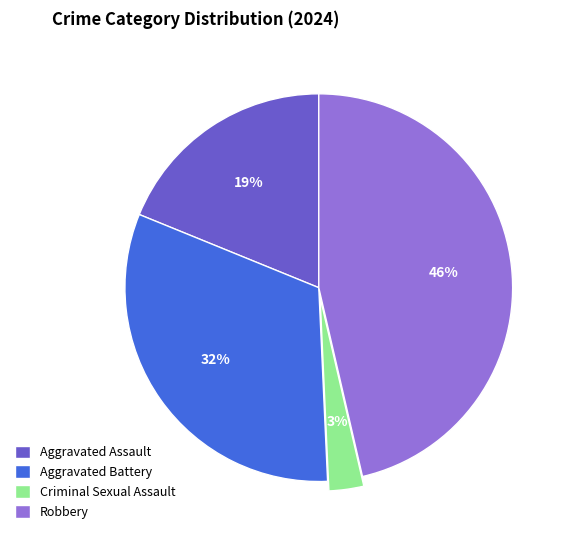

What percentage is the Aggravated Battery slice, to the nearest percent?

32%